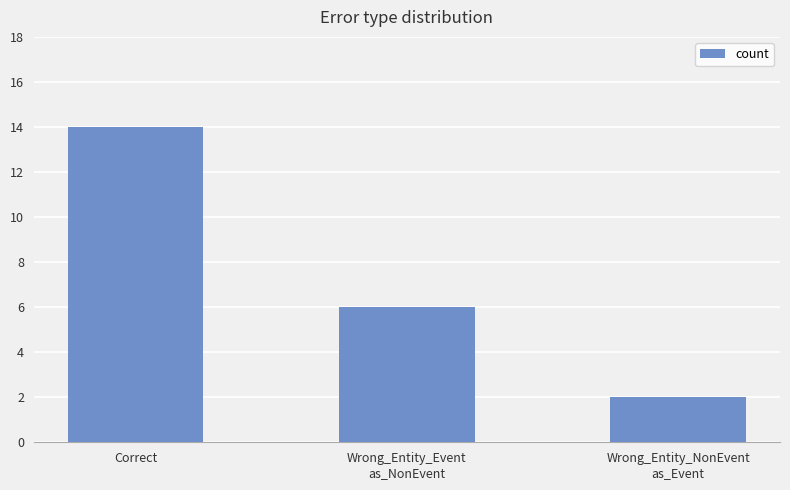

List the labels in order of value, smallest first.

Wrong_Entity_NonEvent
as_Event, Wrong_Entity_Event
as_NonEvent, Correct